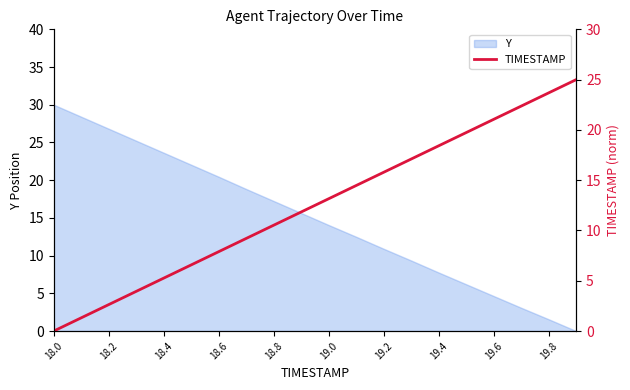

What is the maximum value for Y?

30.0